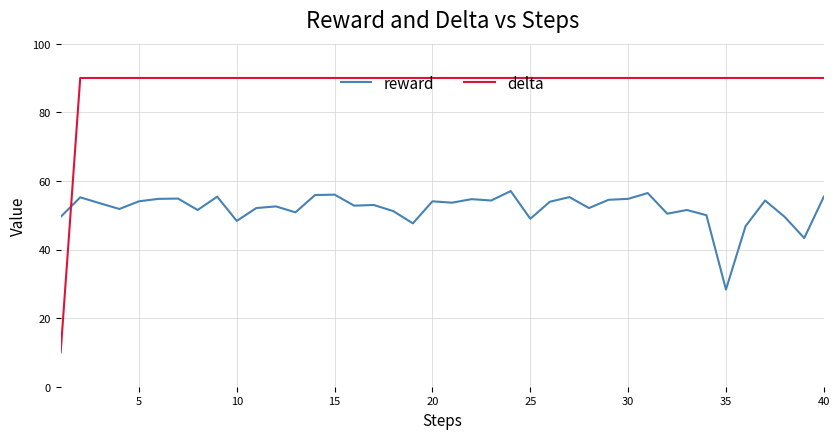

Rank the series by their maximum value, from lowest to highest.

reward, delta